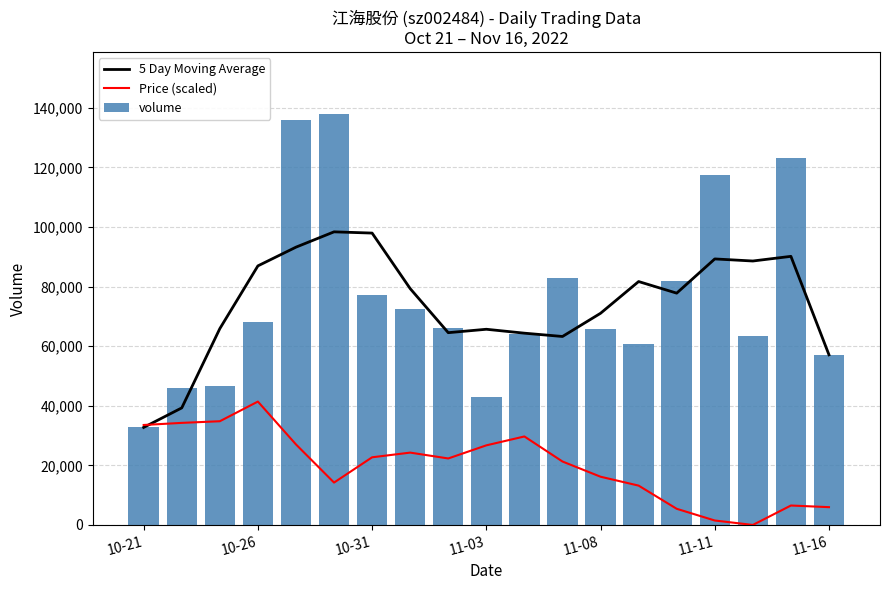

How many values in the Price (scaled) series are below 22315?

9